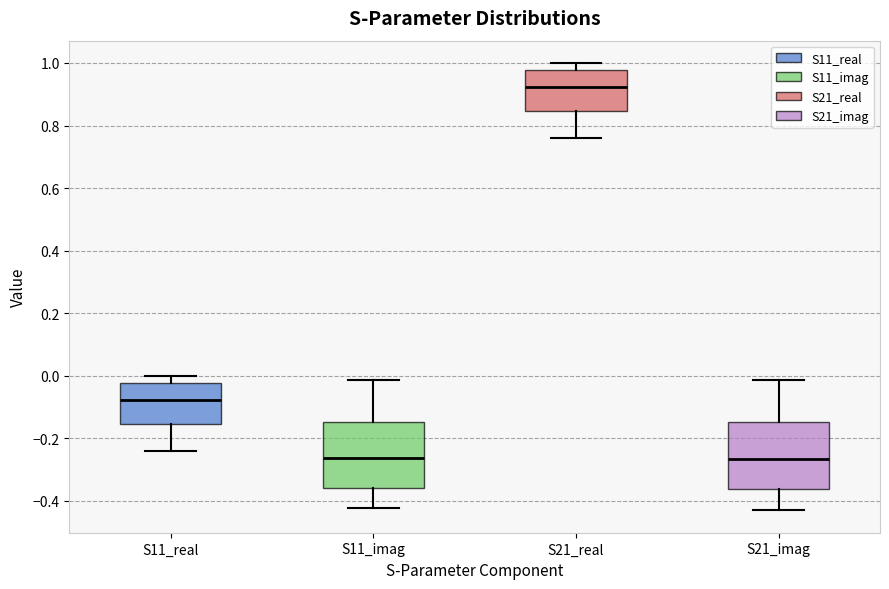

Reading left to right, transcribe this box plot: for each box, give where its median line is, the range the box spans, and where its two whiskers end, as read against the y-axis. The values are not printed on the chart, so give them approximately, as read against the axis.

S11_real: median -0.08, box -0.16 to -0.02, whiskers -0.24 to 0.00
S11_imag: median -0.26, box -0.36 to -0.14, whiskers -0.42 to -0.02
S21_real: median 0.92, box 0.84 to 0.98, whiskers 0.76 to 1.00
S21_imag: median -0.26, box -0.36 to -0.14, whiskers -0.44 to -0.02